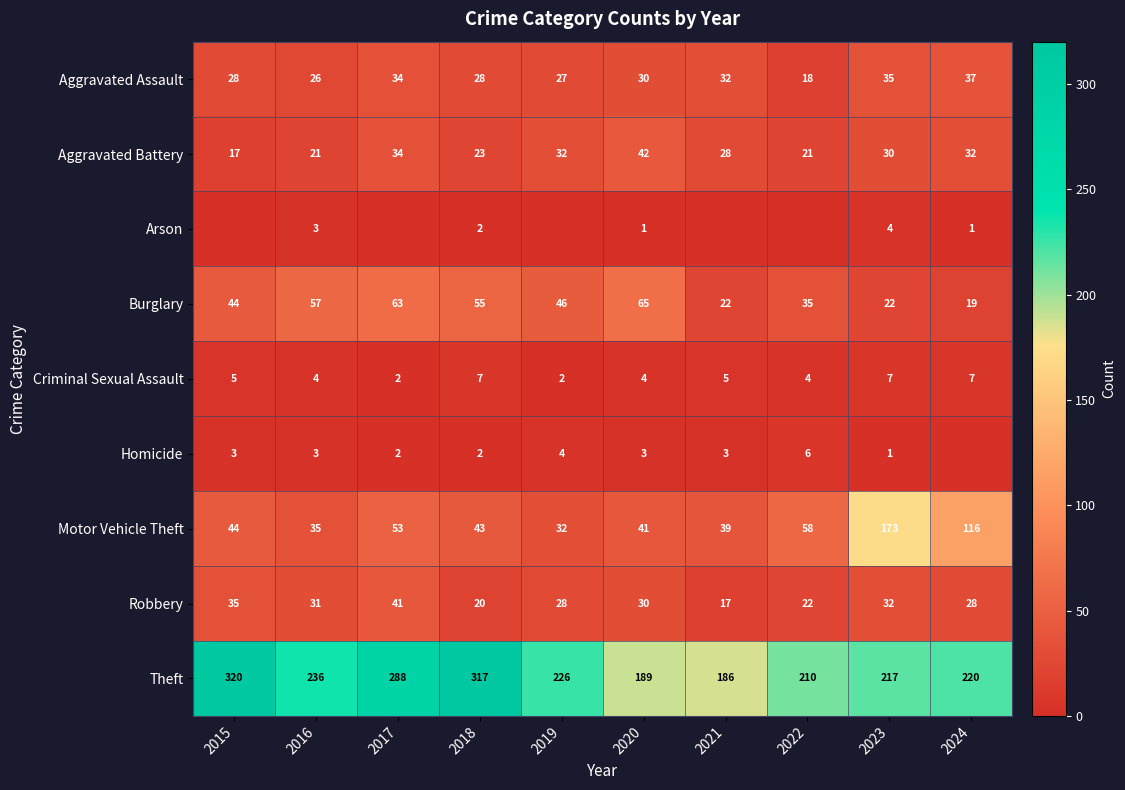

What is the lowest value of the Motor Vehicle Theft series?

32